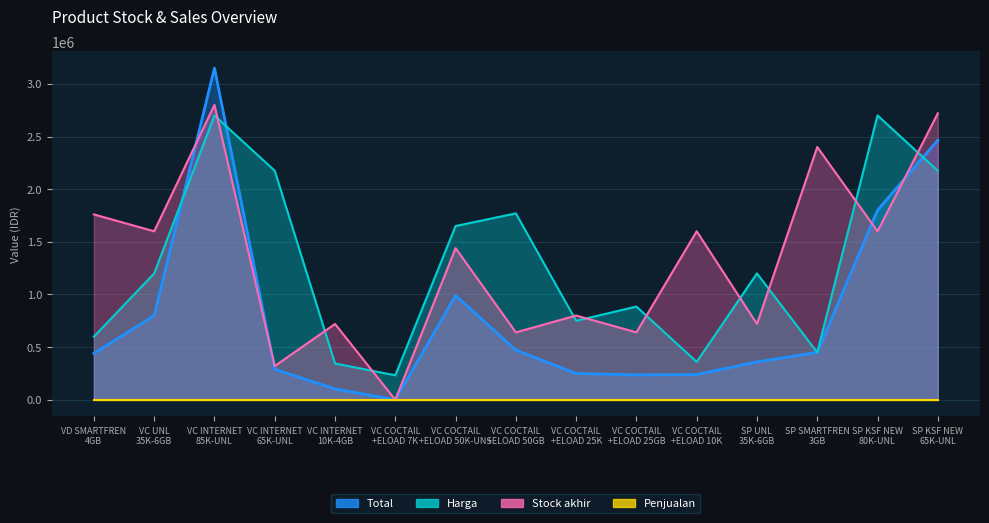

How many categories are shown in the chart?

15